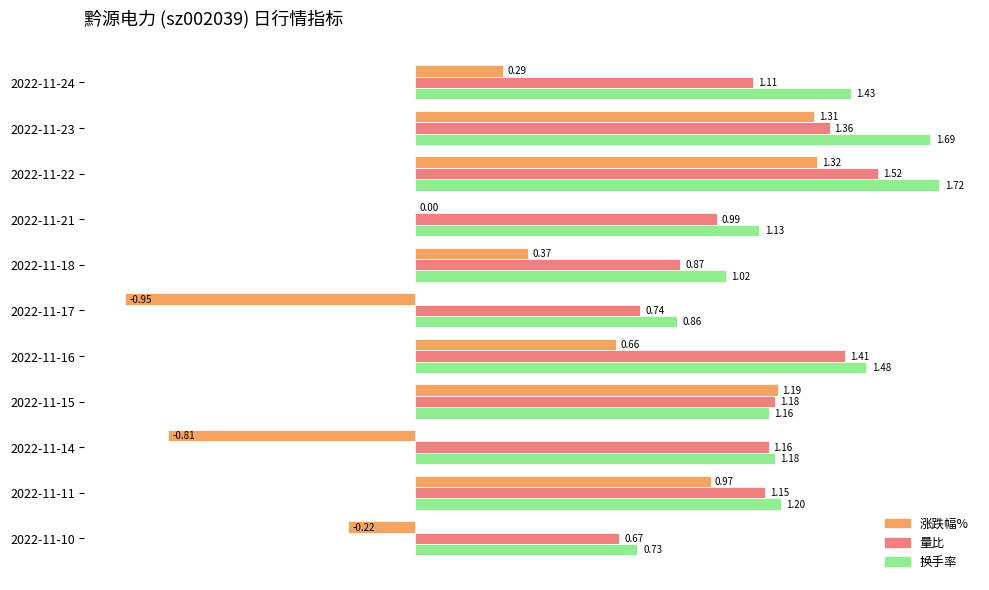

What is the total value across all series at 2022-11-15?

3.5